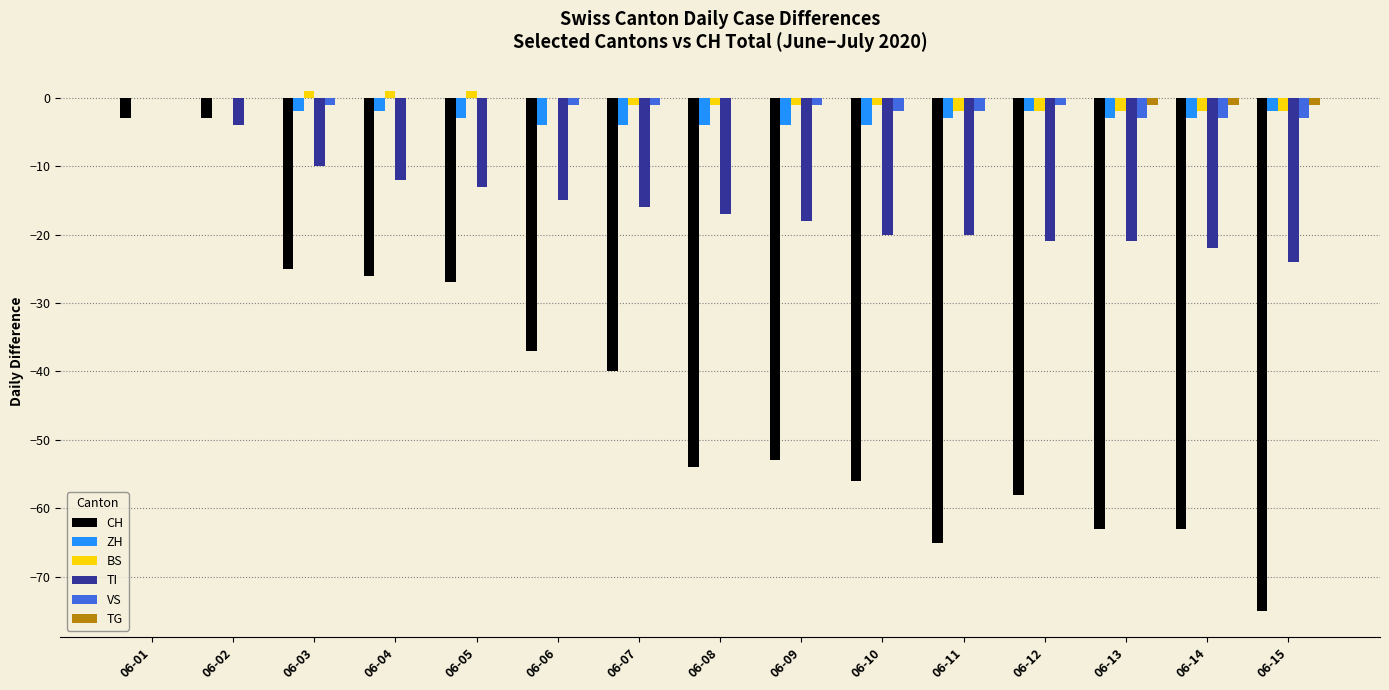

The value of ZH at 06-02 is -3. True or false?

False